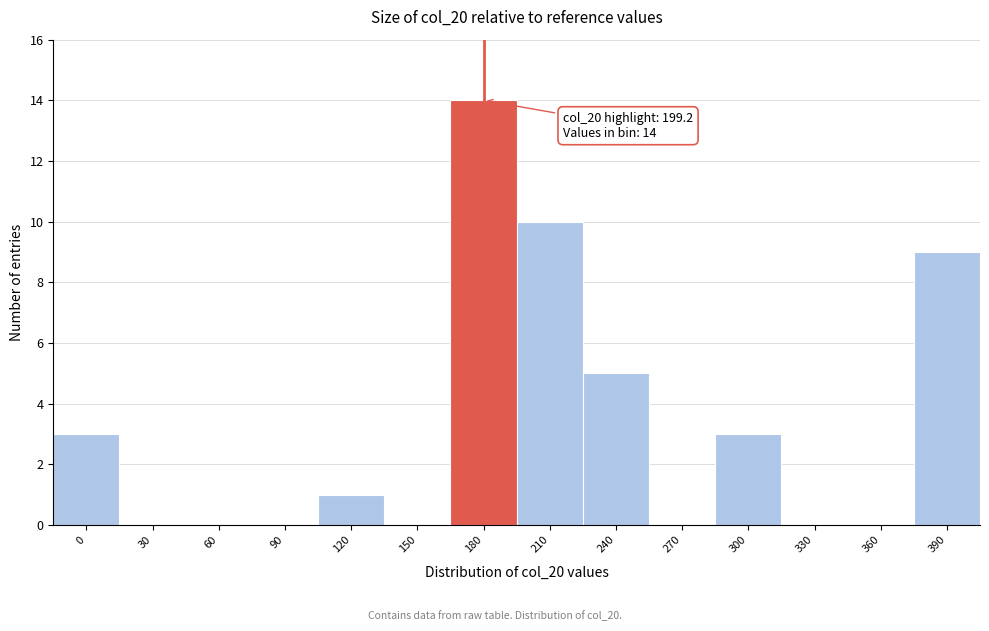

Reading left to right, what are all the values shown in this chart?

0=3	30=0	60=0	90=0	120=1	150=0	180=14	210=10	240=5	270=0	300=3	330=0	360=0	390=9